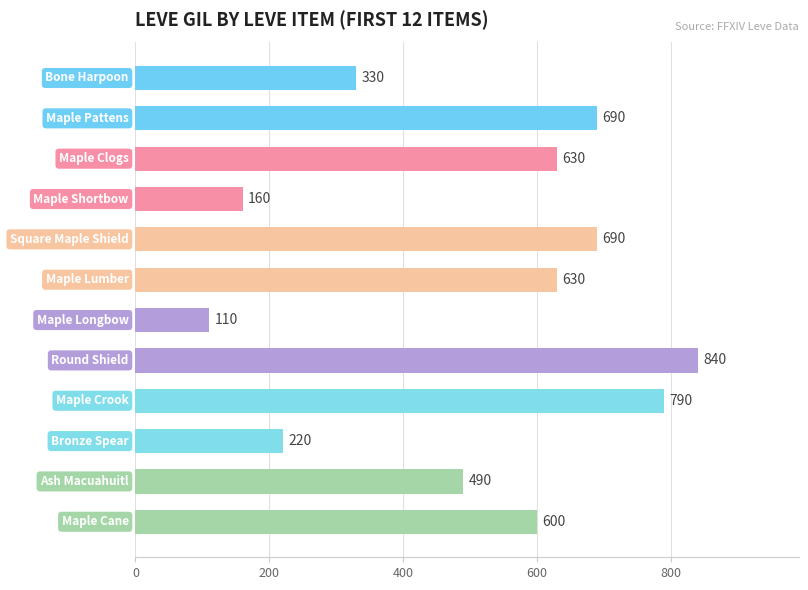

What is the value of the 5th bar from the top?

690